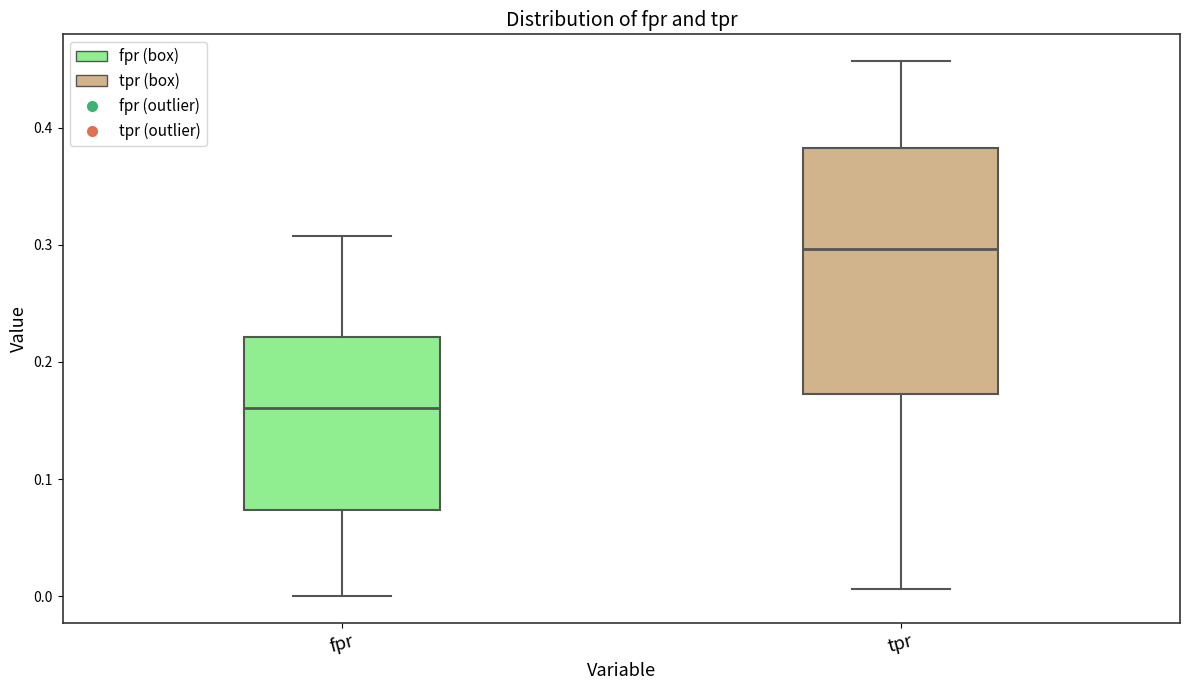

Which box's median line is the lowest?

fpr